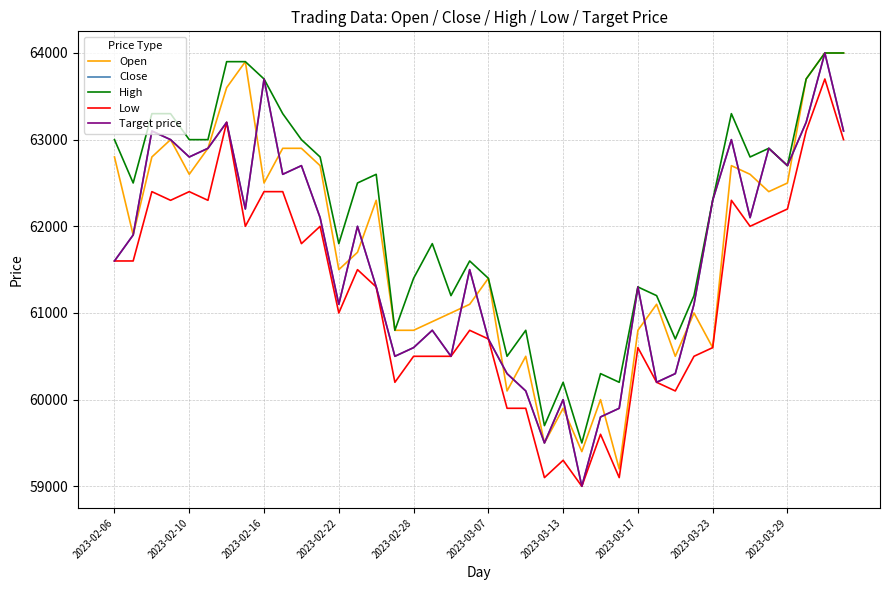

List the series in order of their peak value, highest first.

Open, Close, High, Target price, Low